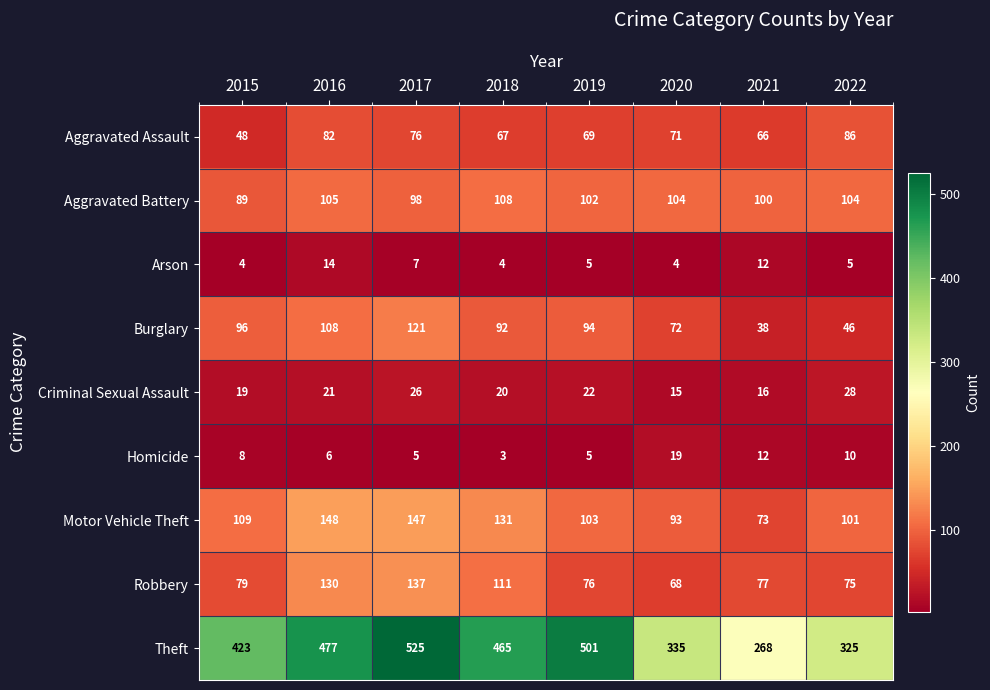

What is the lowest value of the Homicide series?

3